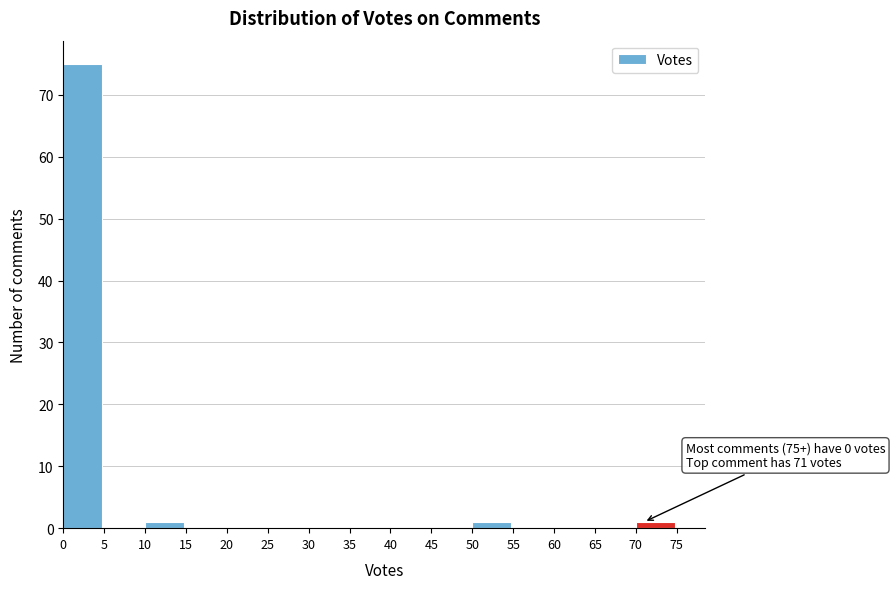

Which range on the x-axis has the tallest bar?

0 to 5